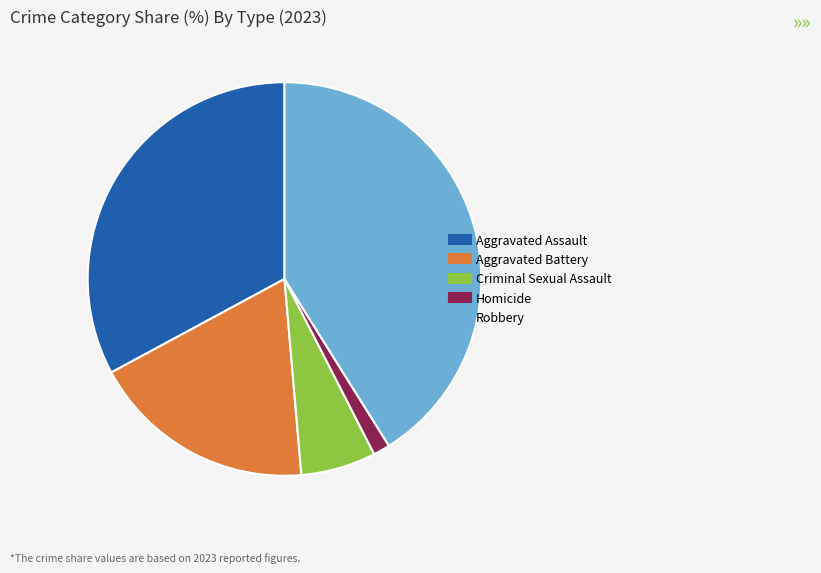

Which slice is the largest?

Robbery